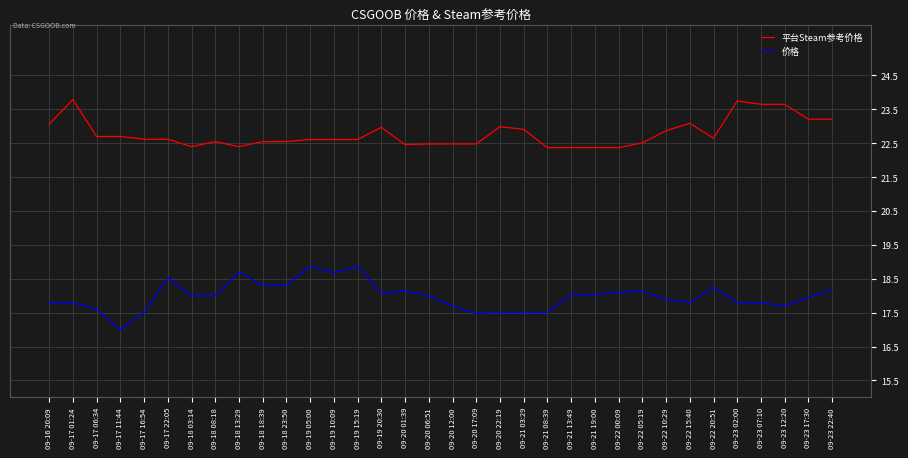

True or false: 价格 has a value of 18.0 at 09-18 03:14.

True